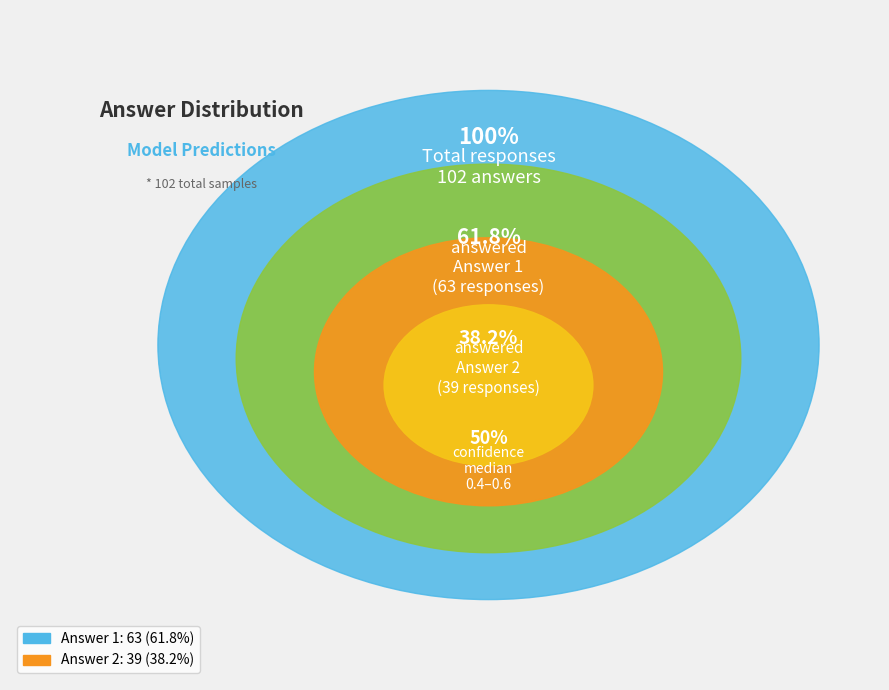

To the nearest percent, what is the difference between the largest and smallest slice percentages?

24%